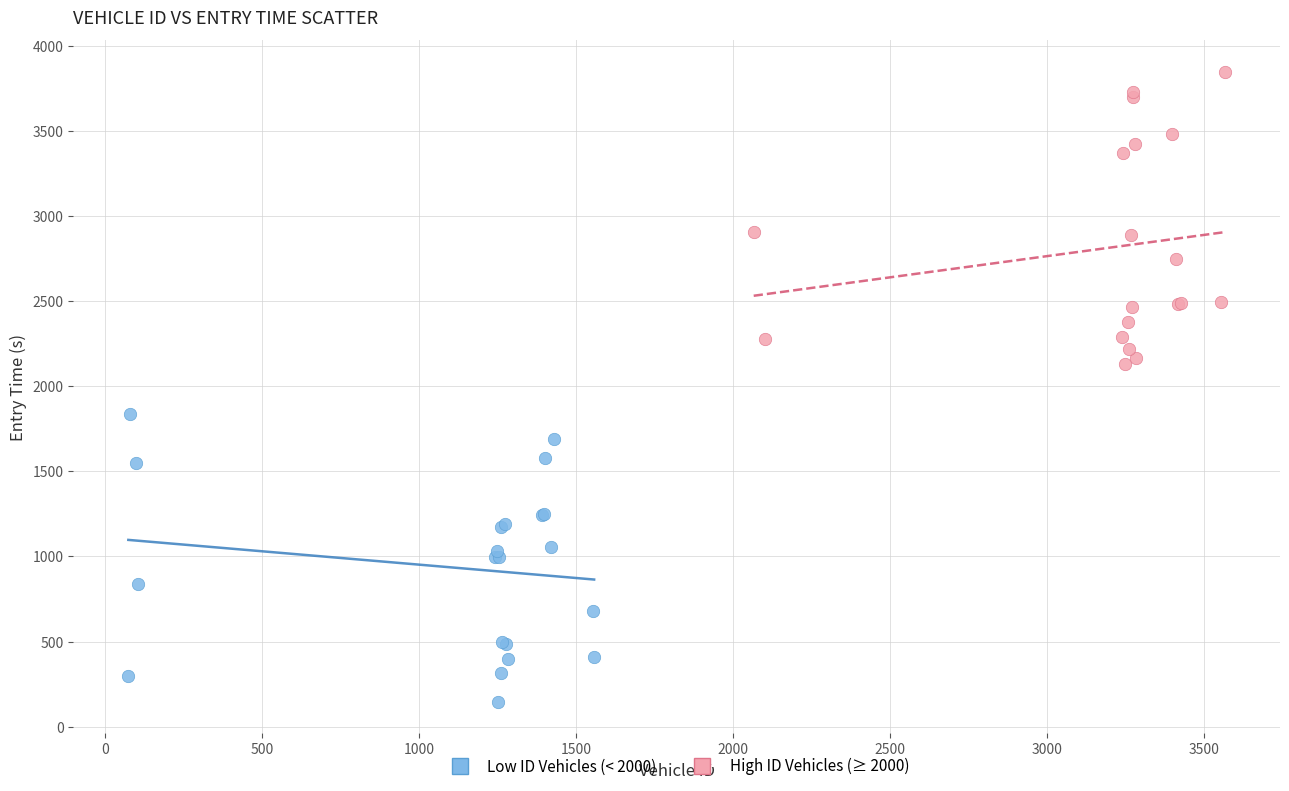

Which series reaches the maximum Y coordinate?

High ID Vehicles (≥ 2000)